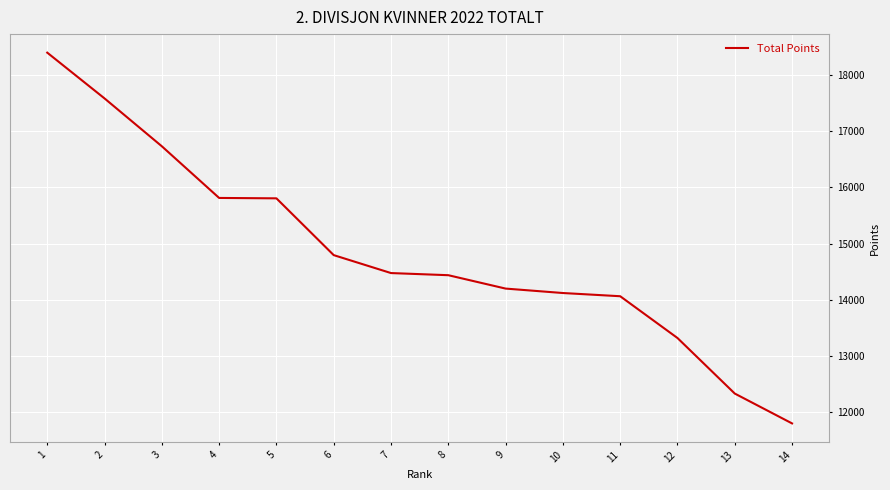

What is the smallest value displayed?

11802